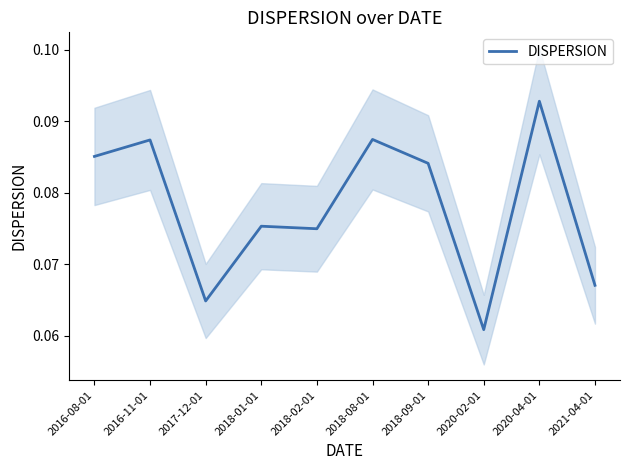

What is the value of the 9th point from the left?

0.1